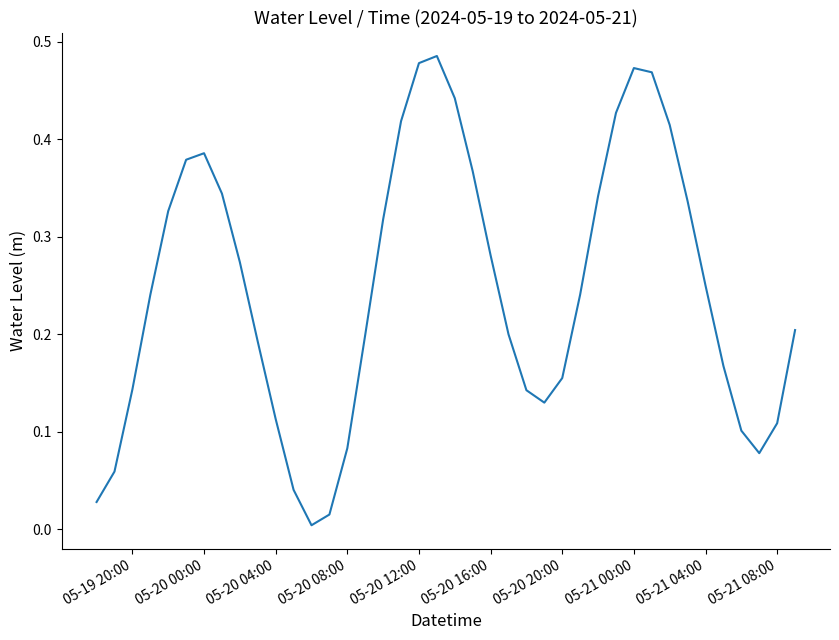

Reading left to right, extract all data points from this chart.

0.0	0.1	0.1	0.2	0.3	0.4	0.4	0.3	0.3	0.2	0.1	0.0	0.0	0.0	0.1	0.2	0.3	0.4	0.5	0.5	0.4	0.4	0.3	0.2	0.1	0.1	0.2	0.2	0.3	0.4	0.5	0.5	0.4	0.3	0.2	0.2	0.1	0.1	0.1	0.2